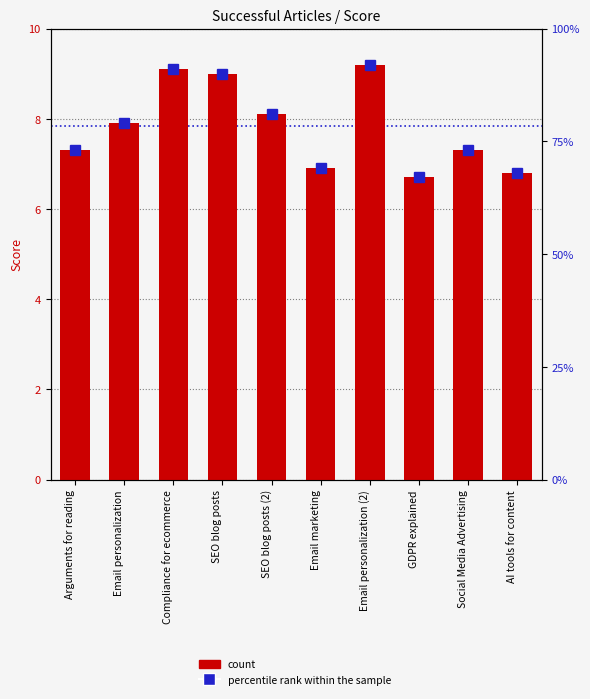

What is the minimum value shown in the chart?

6.7